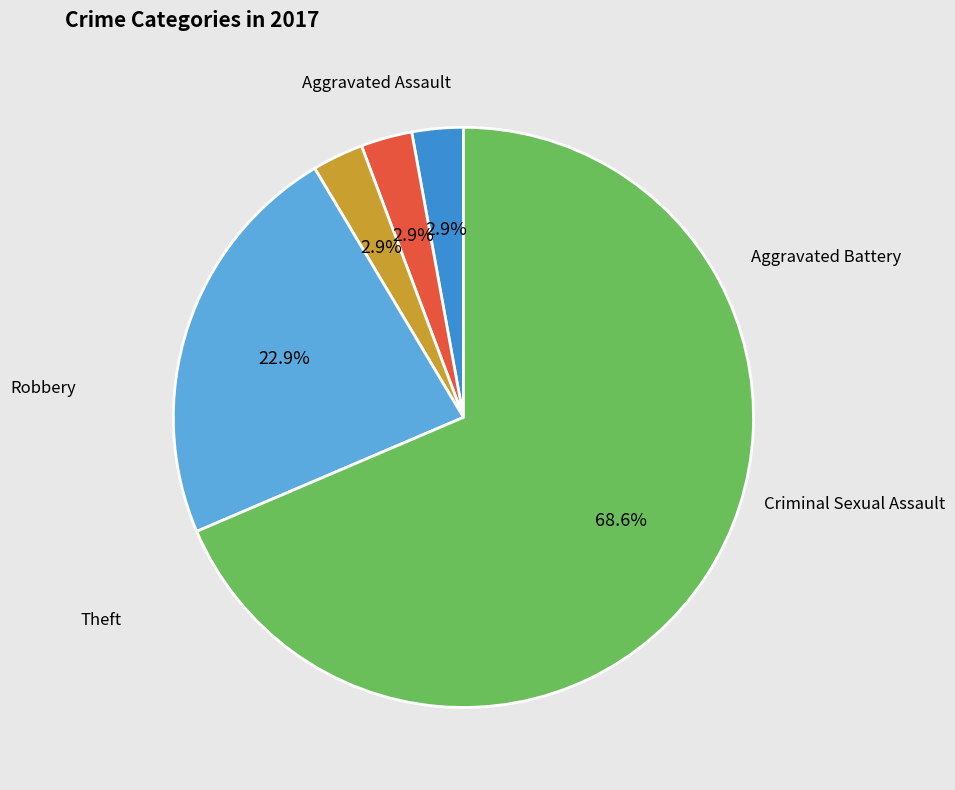

What is the change in value from Criminal Sexual Assault to Theft?

+23